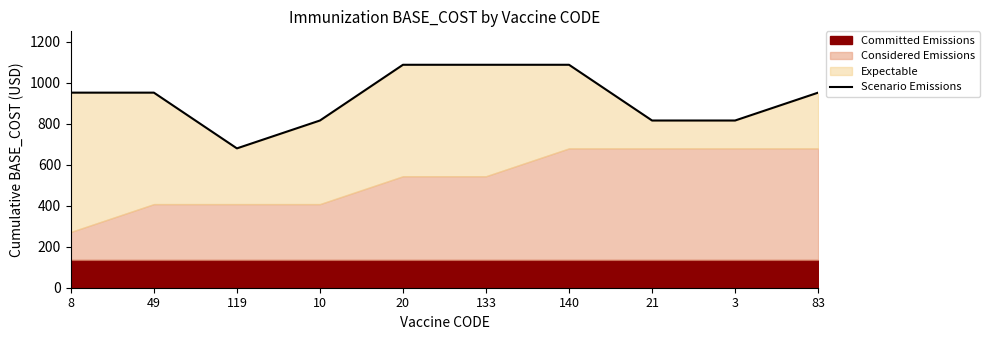

True or false: the data shows 1088 at 140.

True